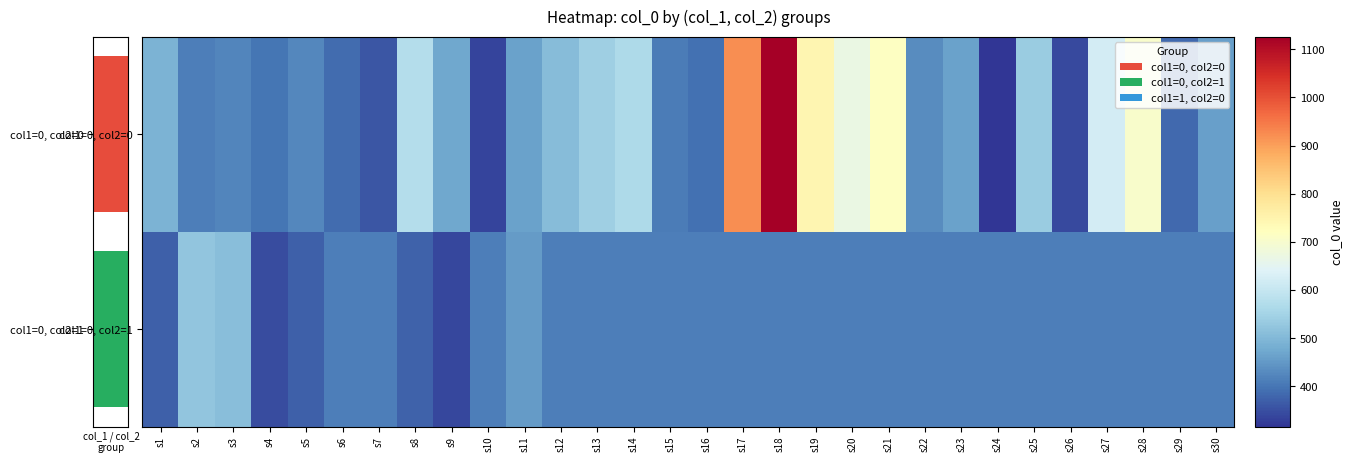

Where is col1=0, col2=1 nearest to the value 431?

s6